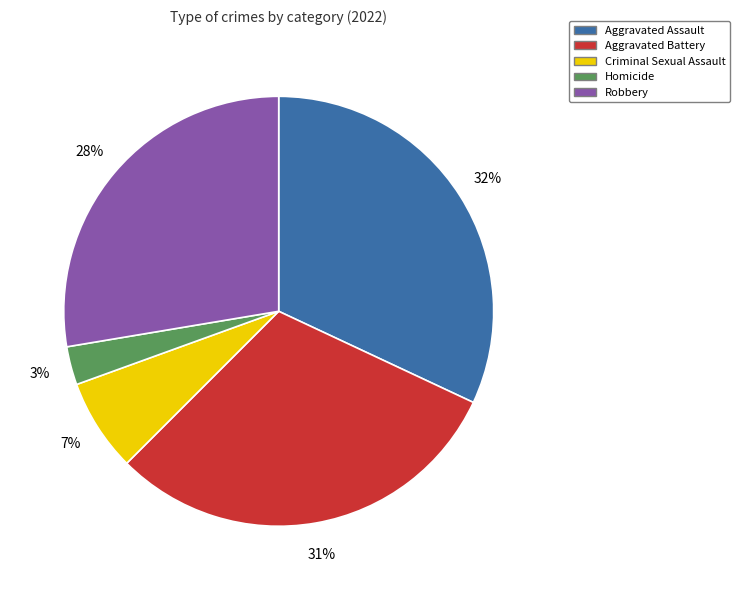

Do Criminal Sexual Assault and Homicide together represent more than half of the pie?

No